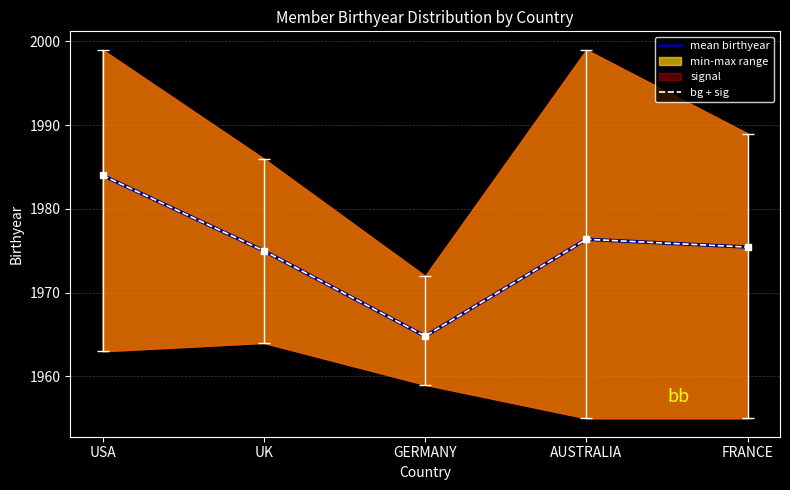

True or false: bg + sig has more than 0 interior local peaks.

True